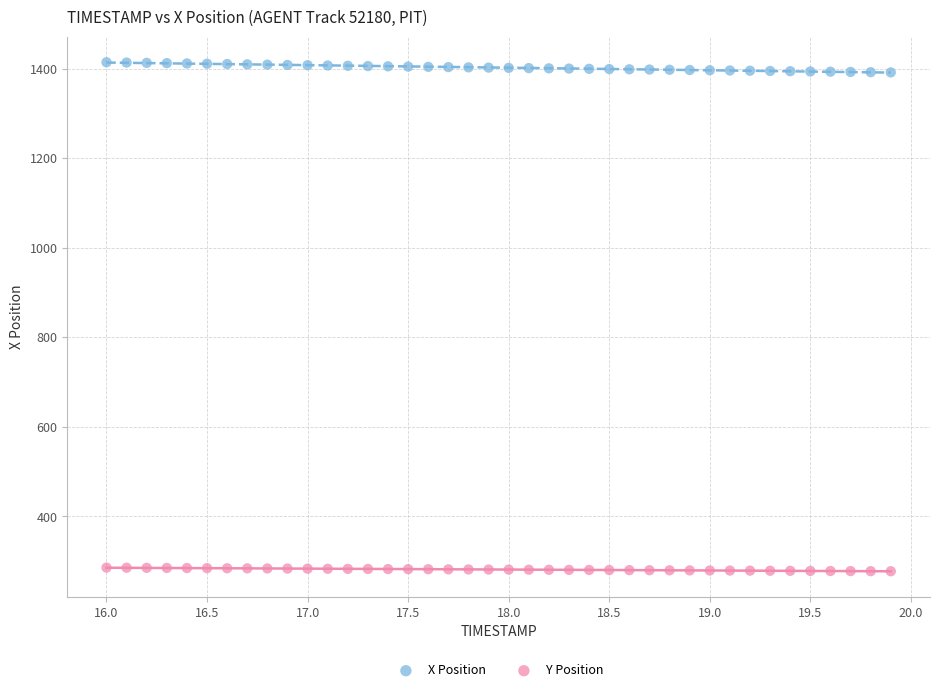

What are all the series names shown in the legend?

X Position, Y Position